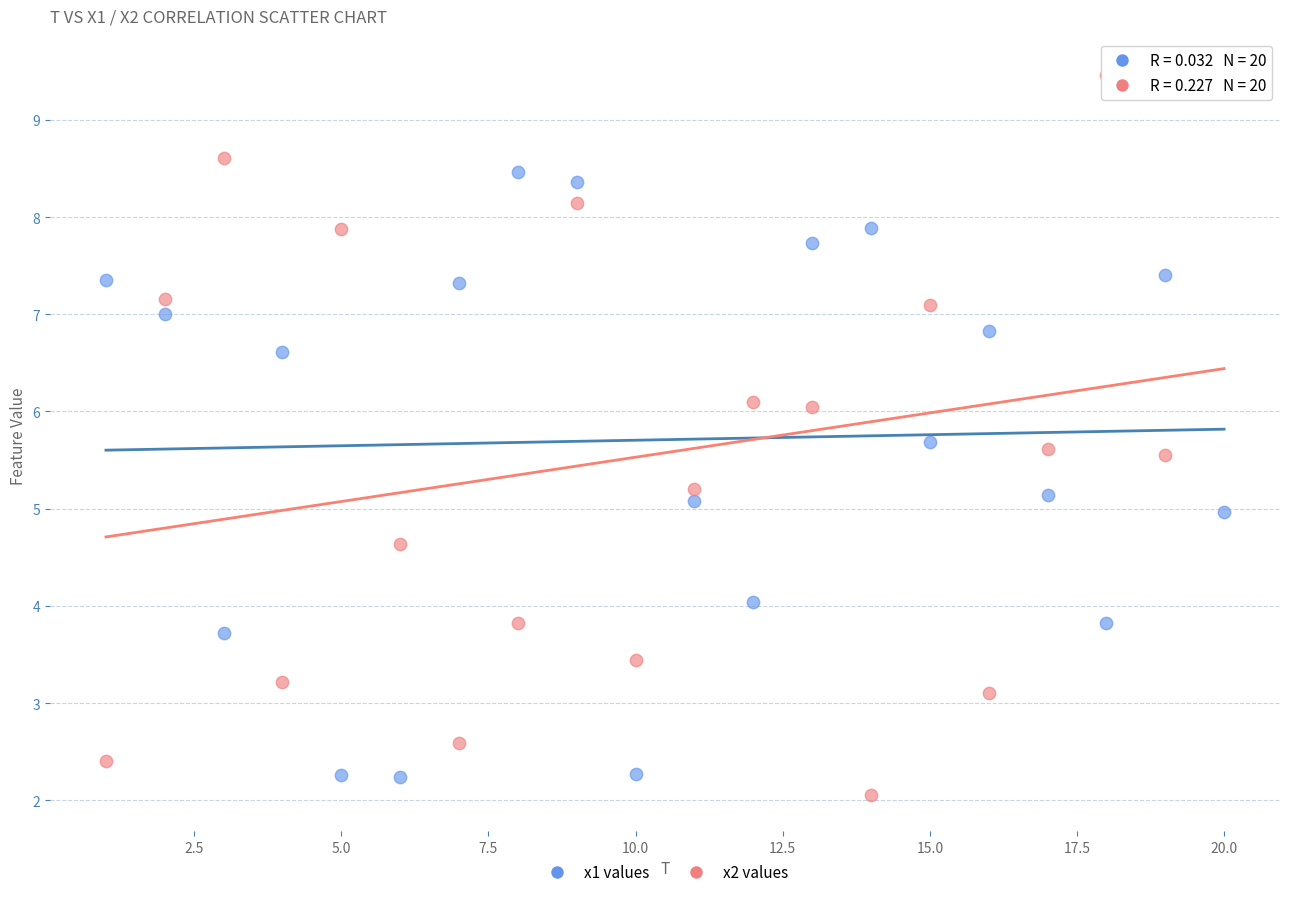

What are all the series names shown in the legend?

x1 values, x2 values